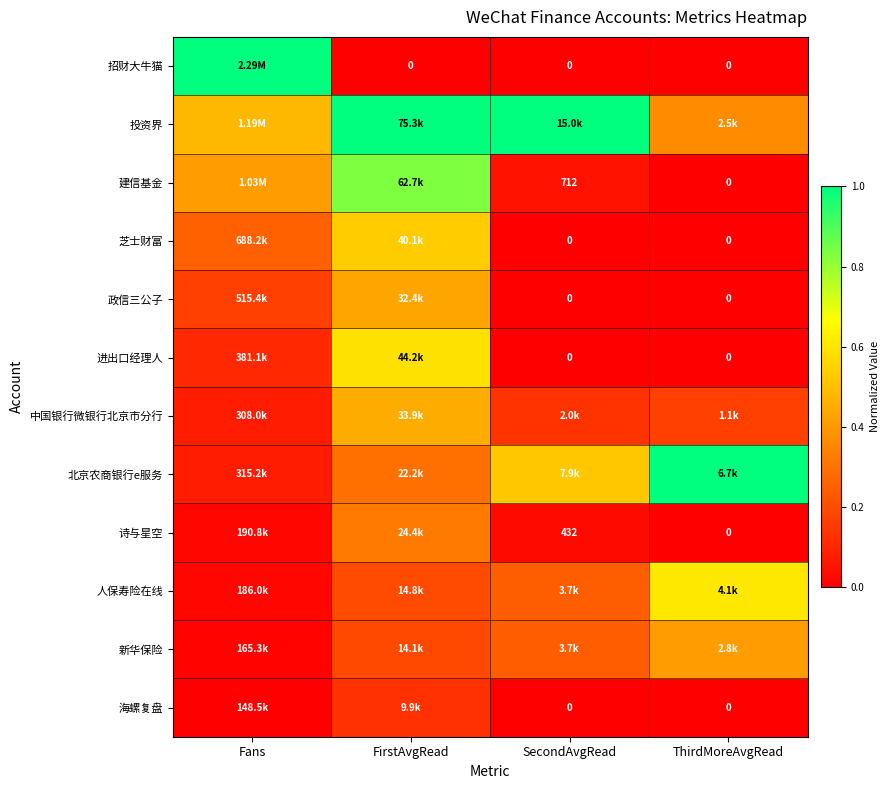

Which series changed the most between Fans and SecondAvgRead?

招财大牛猫